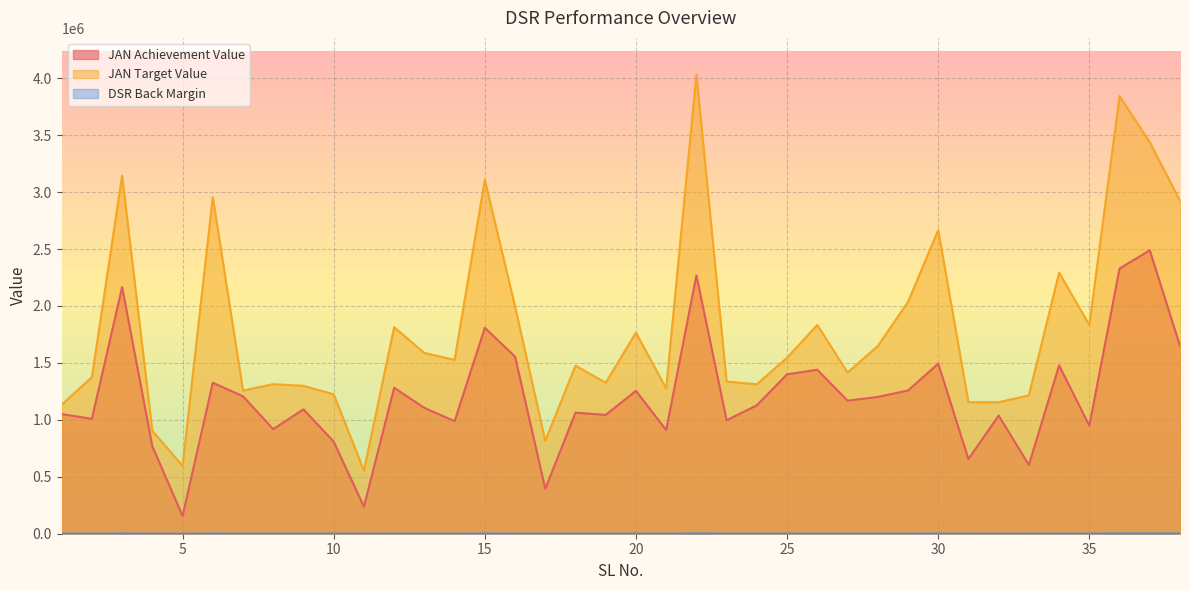

Where is JAN Target Value nearest to the value 2292773?

34